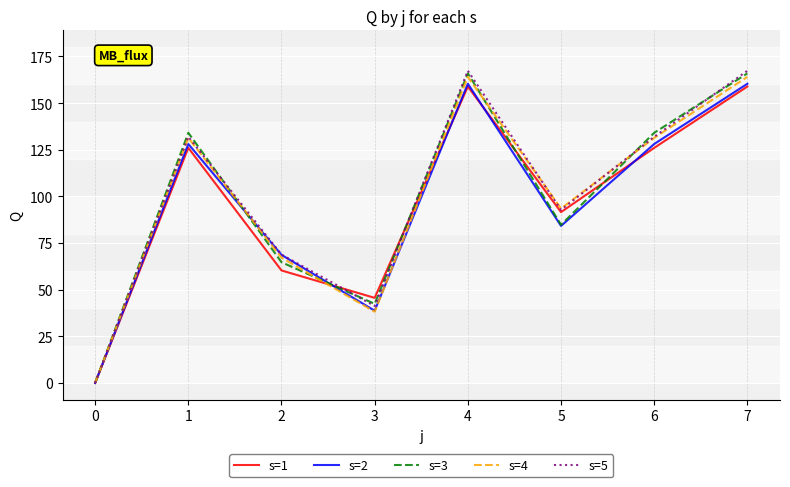

Is this an area chart (filled region under the line)?

No